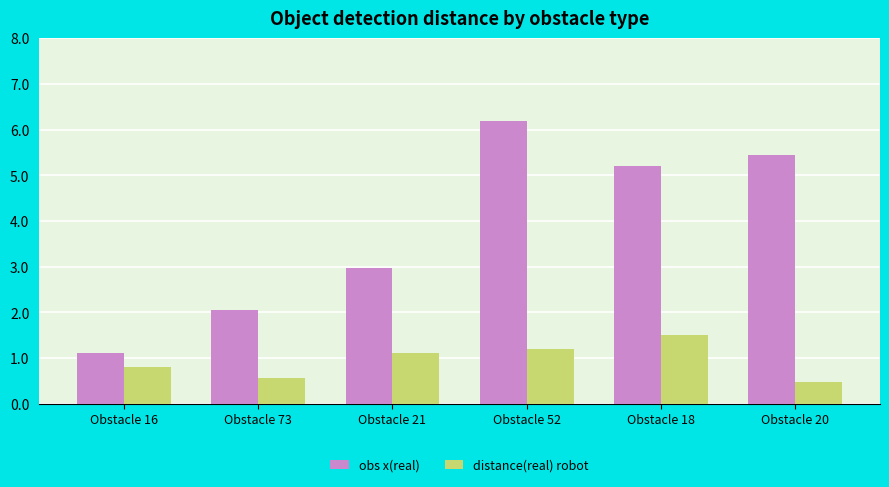

What is the difference between the highest and lowest values at Obstacle 18?

3.7